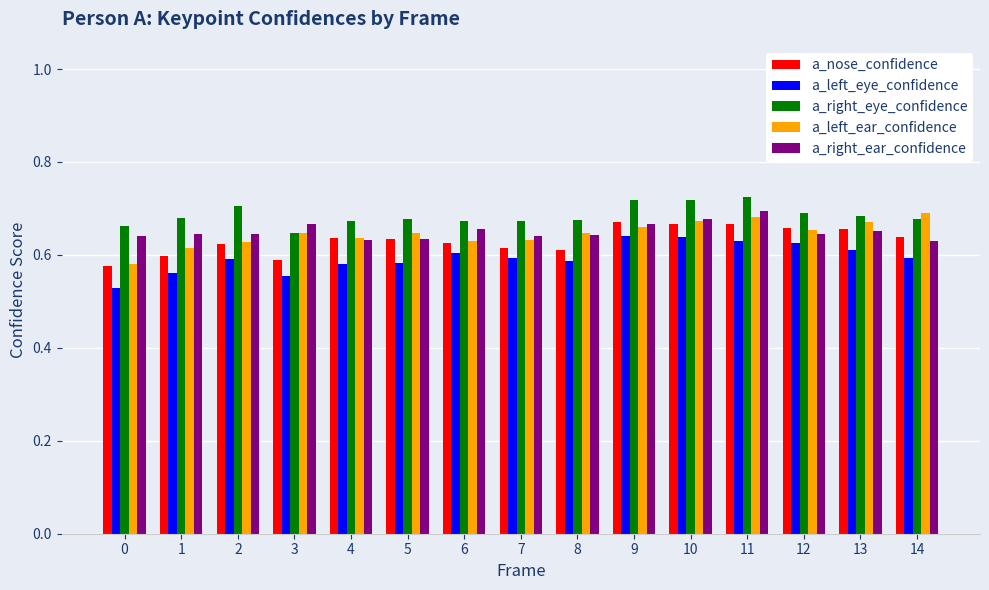

What are all the series names shown in the legend?

a_nose_confidence, a_left_eye_confidence, a_right_eye_confidence, a_left_ear_confidence, a_right_ear_confidence